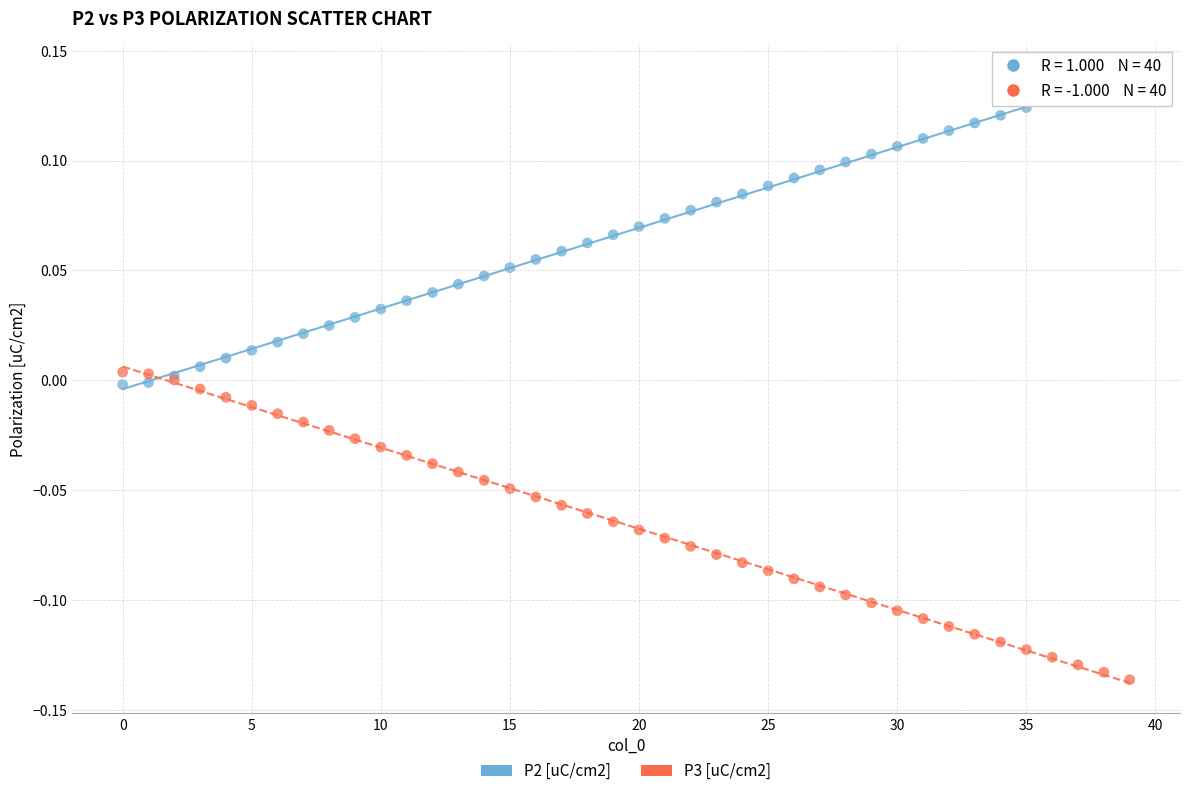

Which series contains the highest Y value?

P2 [uC/cm2]